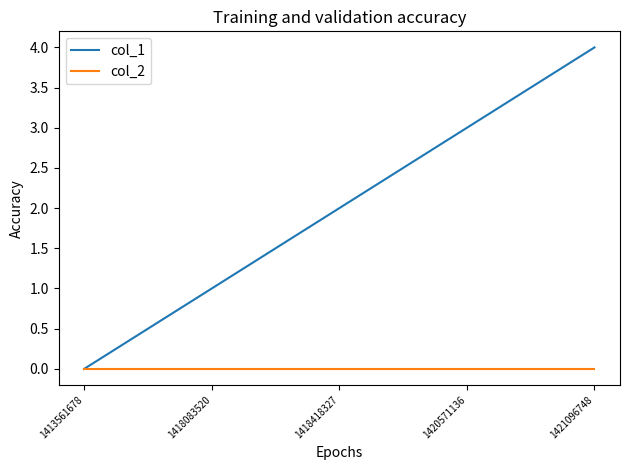

Between 1418083520 and 1418418327, which series saw the biggest shift?

col_1